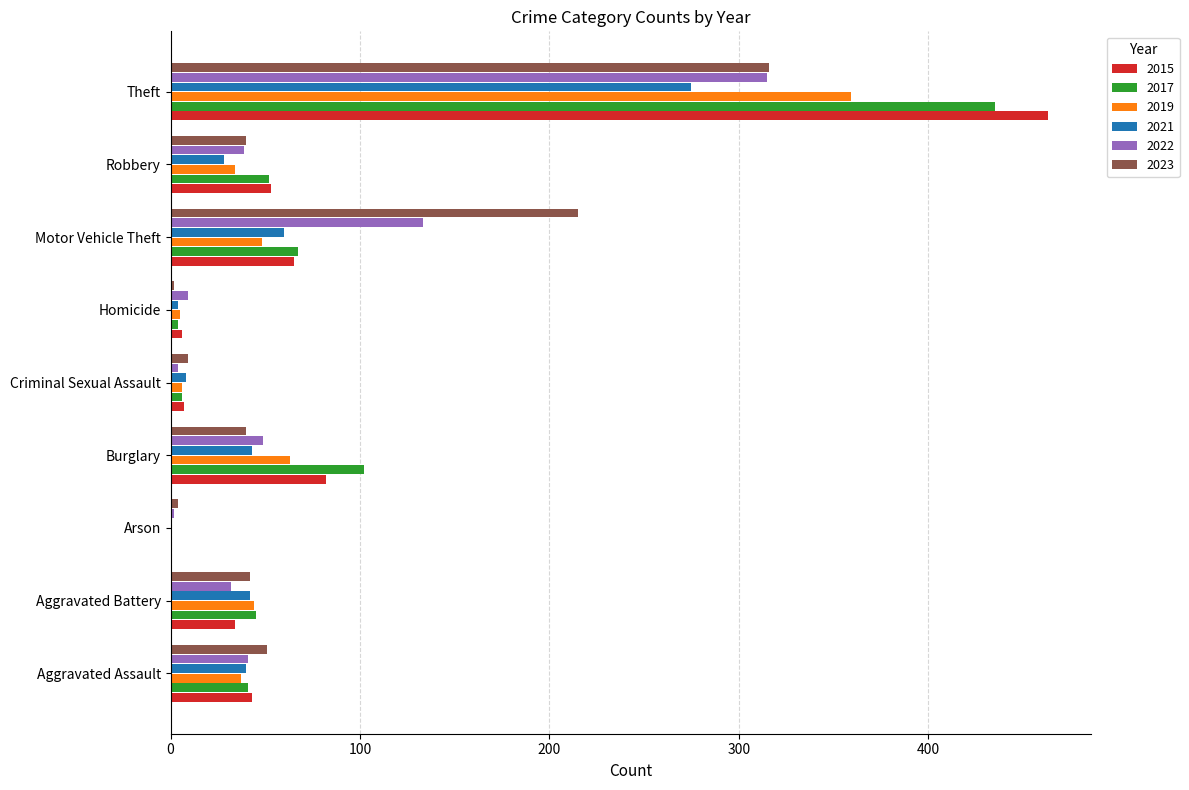

Between Aggravated Assault and Motor Vehicle Theft, which series saw the biggest shift?

2023